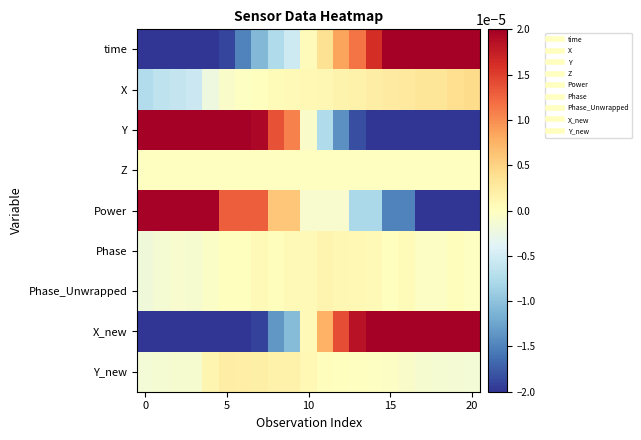

Rank the series by their maximum value, from highest to lowest.

X_new, Y, time, Power, X, Y_new, Phase, Phase_Unwrapped, Z